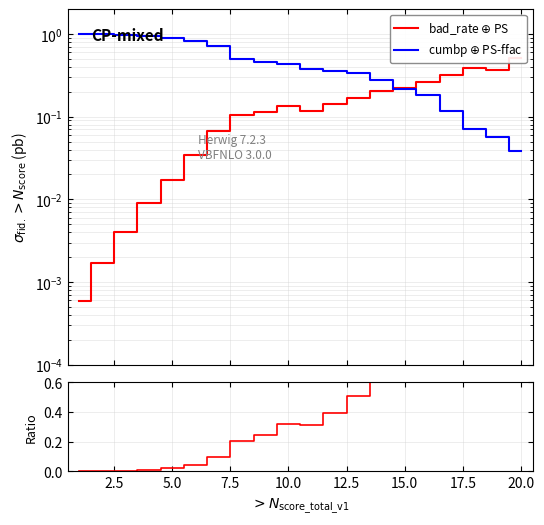

The value of bad_rate/cumbp at 2.5 is 0.0. True or false?

True